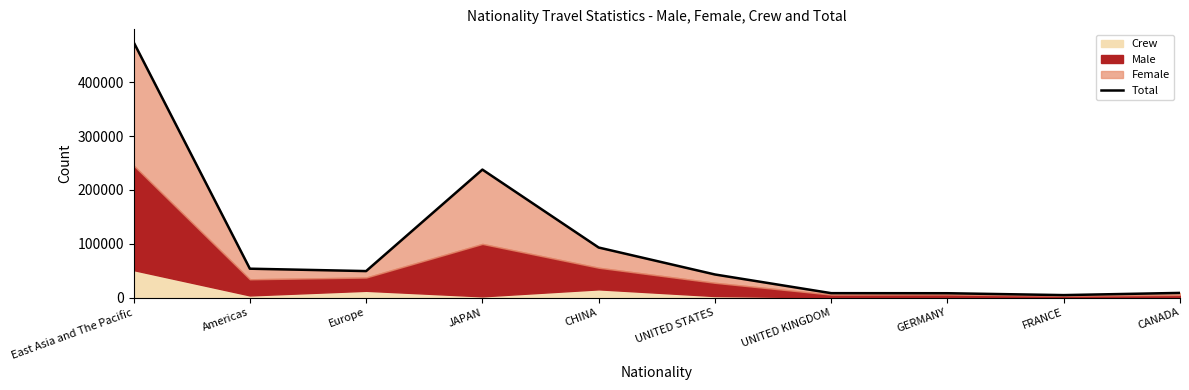

List the labels in order of value, largest first.

East Asia and The Pacific, JAPAN, CHINA, Americas, Europe, UNITED STATES, CANADA, UNITED KINGDOM, GERMANY, FRANCE